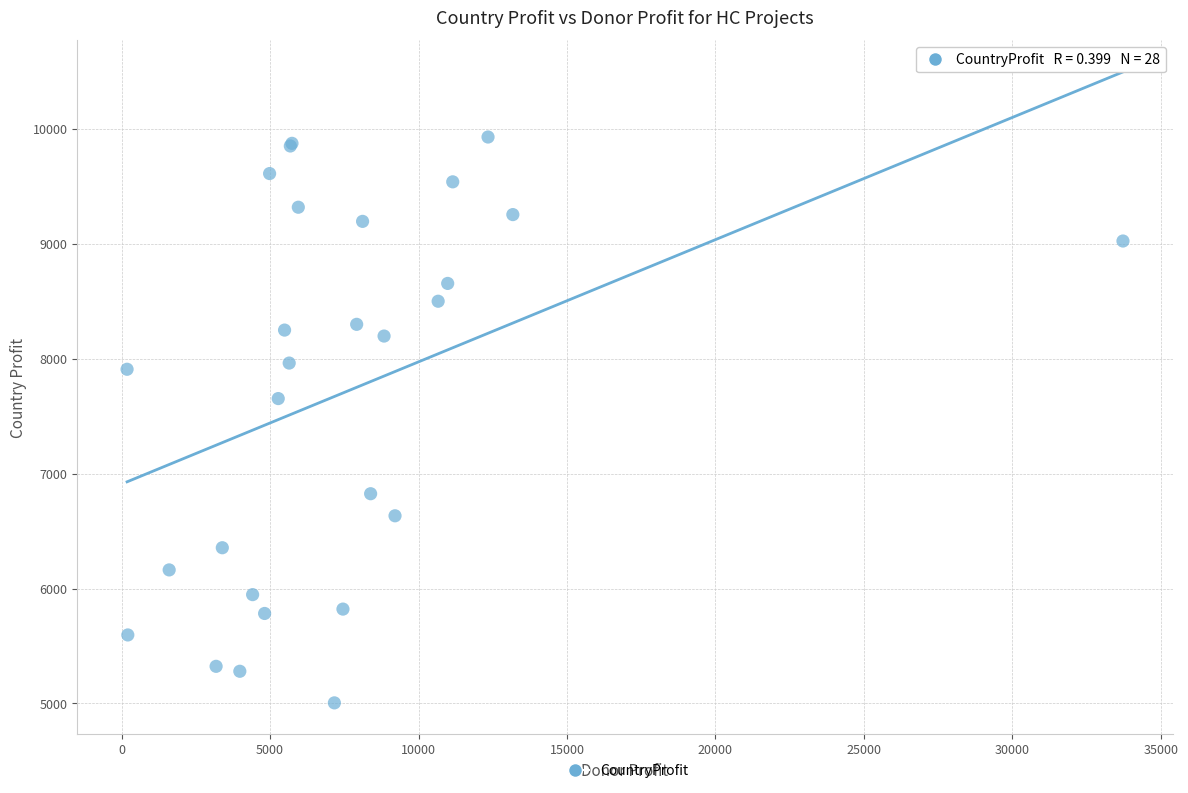

What Y value in the scatter plot is closest to 7467?

7653